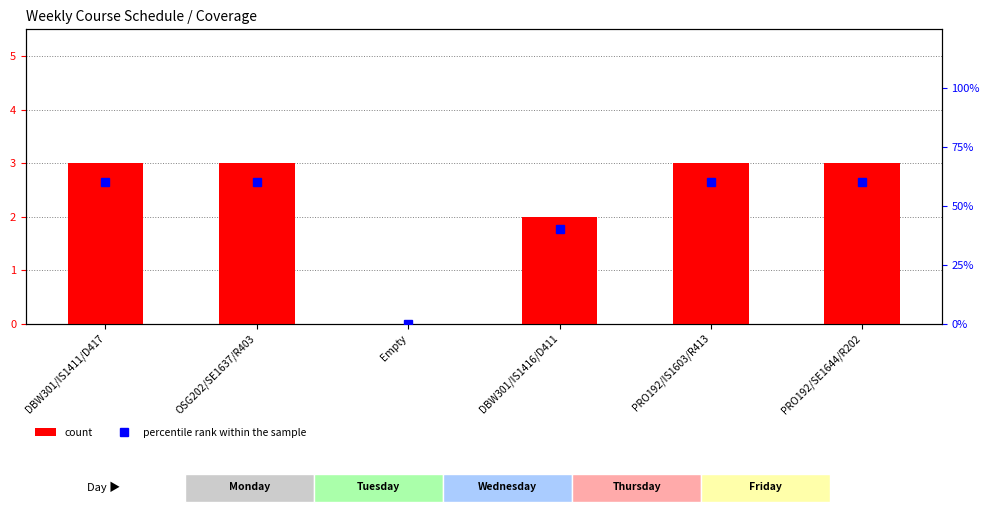

Which label corresponds to the largest value in the chart?

DBW301/IS1411/D417